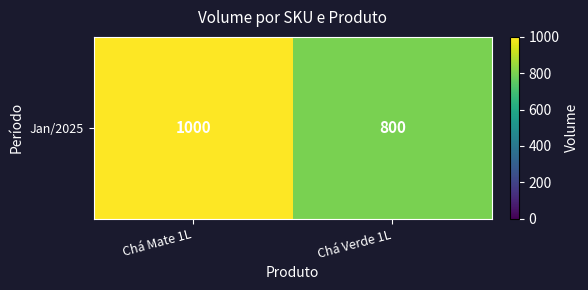

True or false: the data shows 800 at Chá Verde 1L.

True